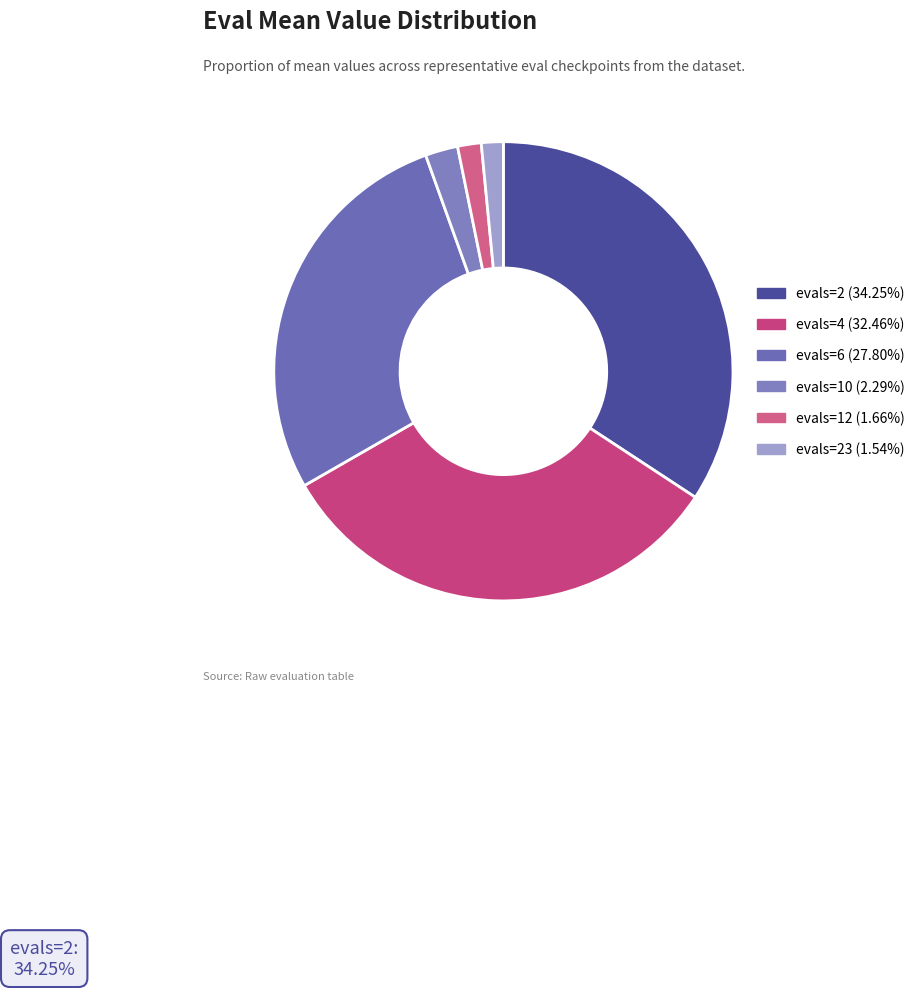

How many slices are in this pie chart?

6